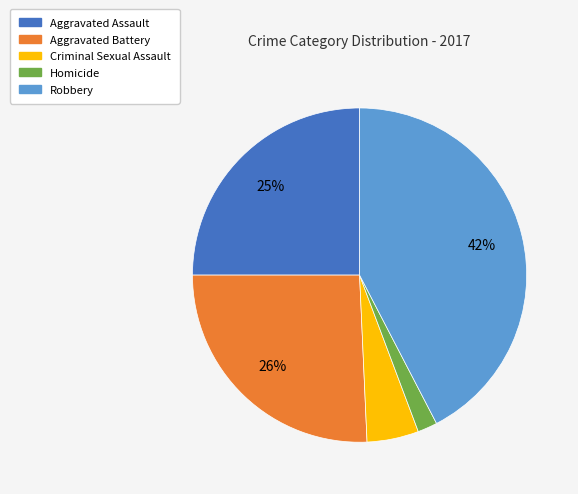

True or false: Criminal Sexual Assault accounts for 12% of the total.

False